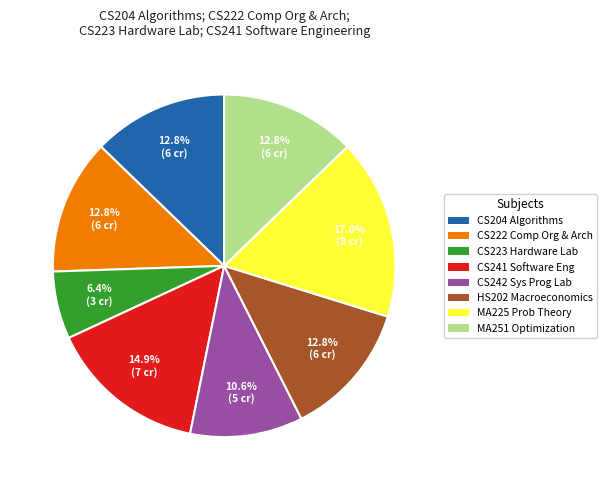

Combined, what portion of the pie is HS202 Macroeconomics and CS241 Software Eng?

27.7%